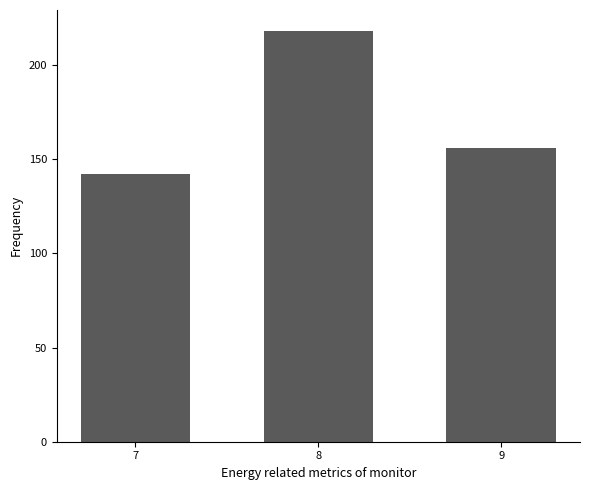

What is the average value?

172.1